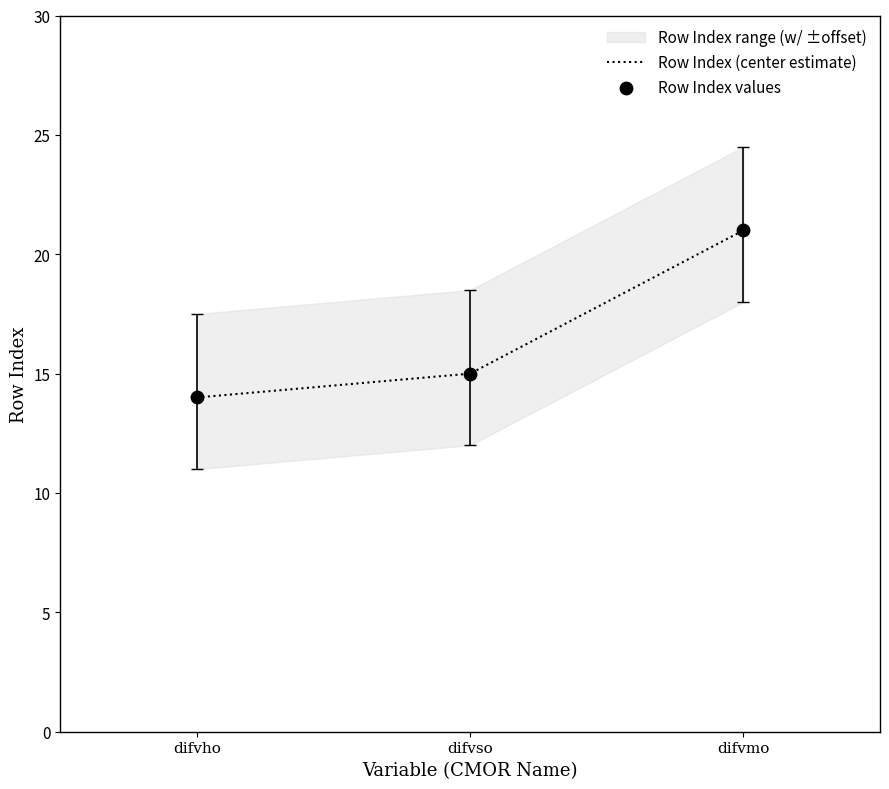

What is the total value across all series at difvmo?

42